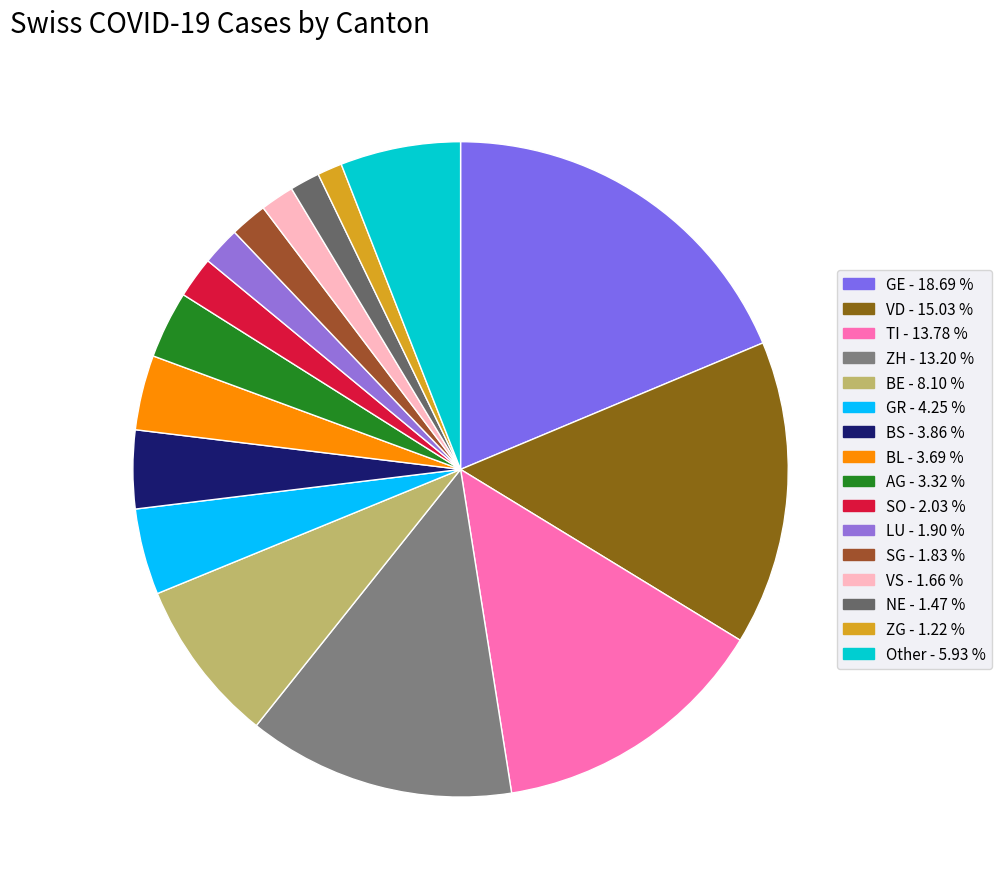

What is the largest slice in the pie chart?

GE